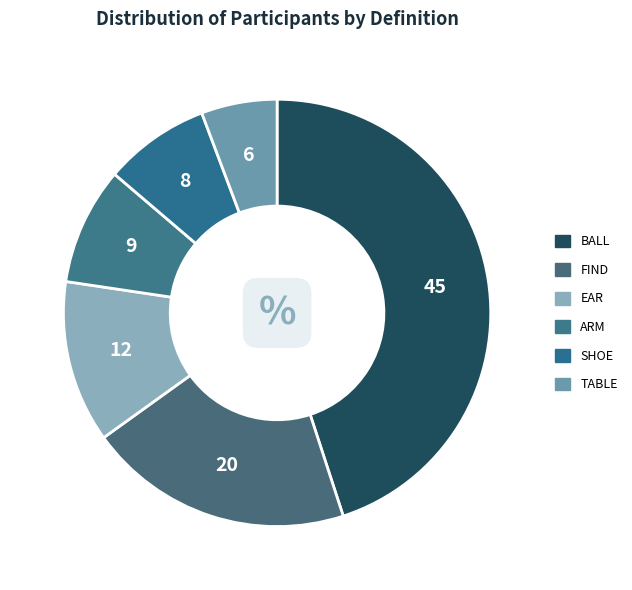

Count the number of slices in the pie.

6